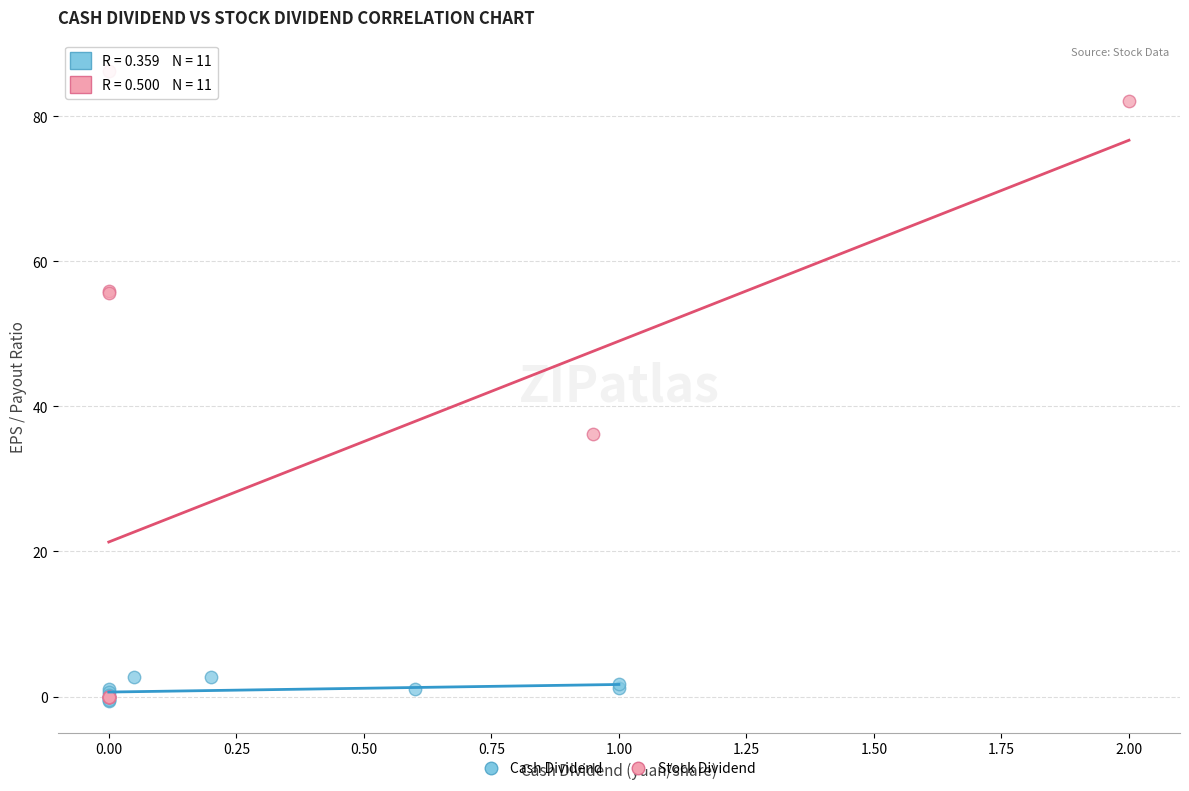

Which series contains the highest Y value?

Stock Dividend